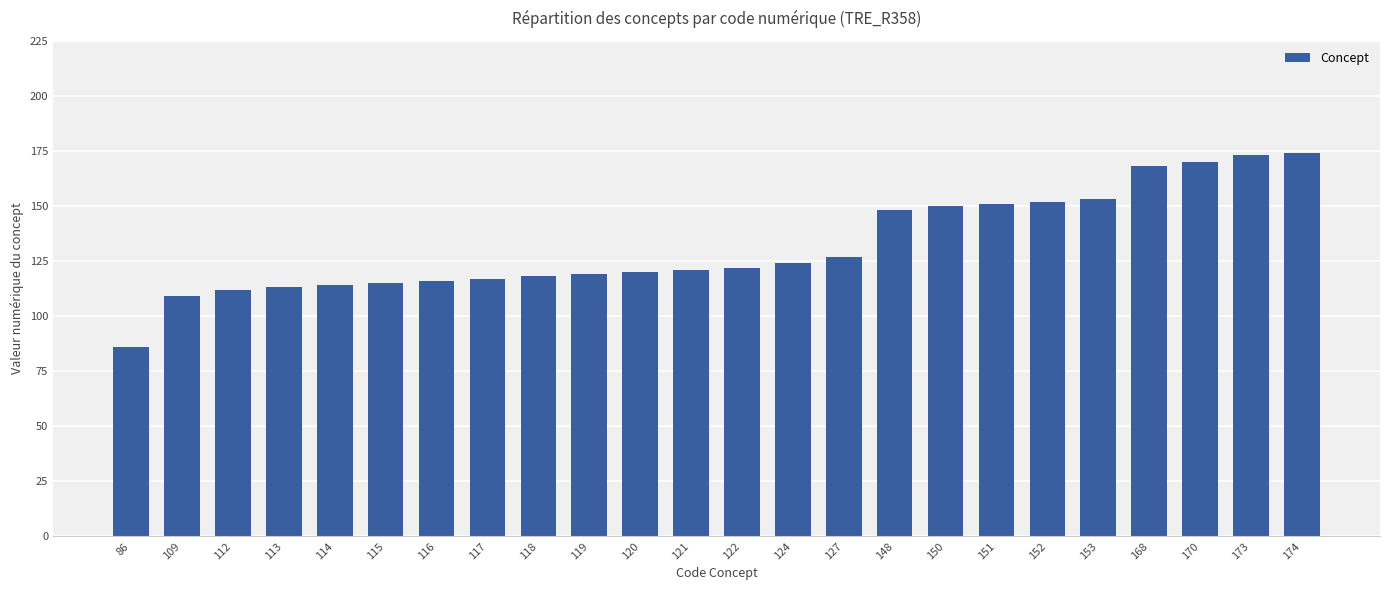

At which label is the value closest to 130?

127